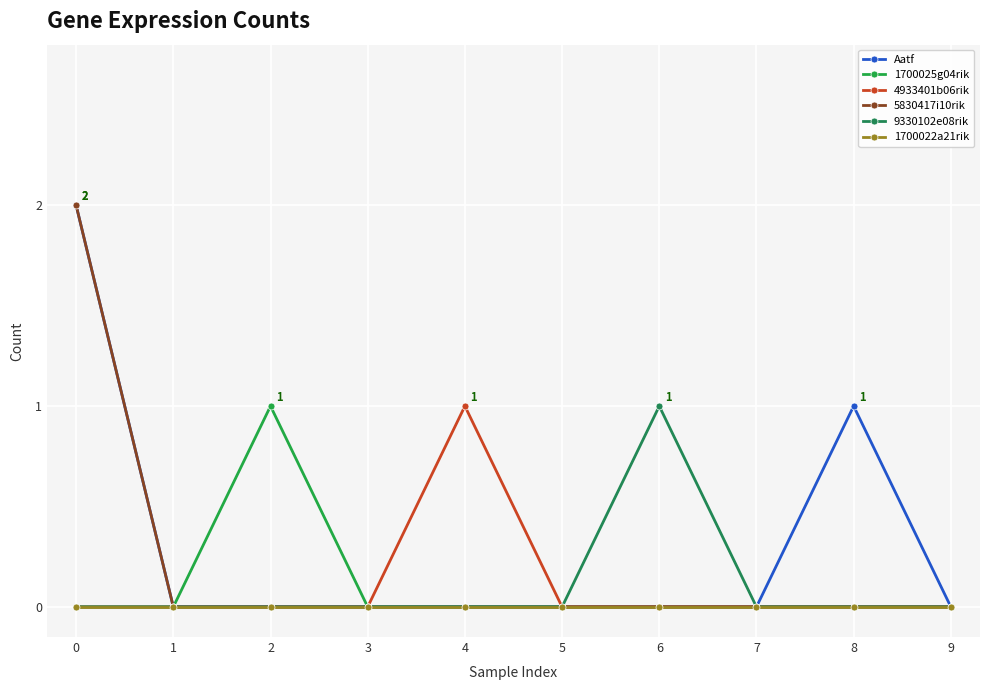

Reading left to right, what are all the values shown in this chart?

Aatf: 2	0	0	0	0	0	0	0	1	0
1700025g04rik: 0	0	1	0	0	0	0	0	0	0
4933401b06rik: 0	0	0	0	1	0	0	0	0	0
5830417i10rik: 2	0	0	0	0	0	0	0	0	0
9330102e08rik: 0	0	0	0	0	0	1	0	0	0
1700022a21rik: 0	0	0	0	0	0	0	0	0	0